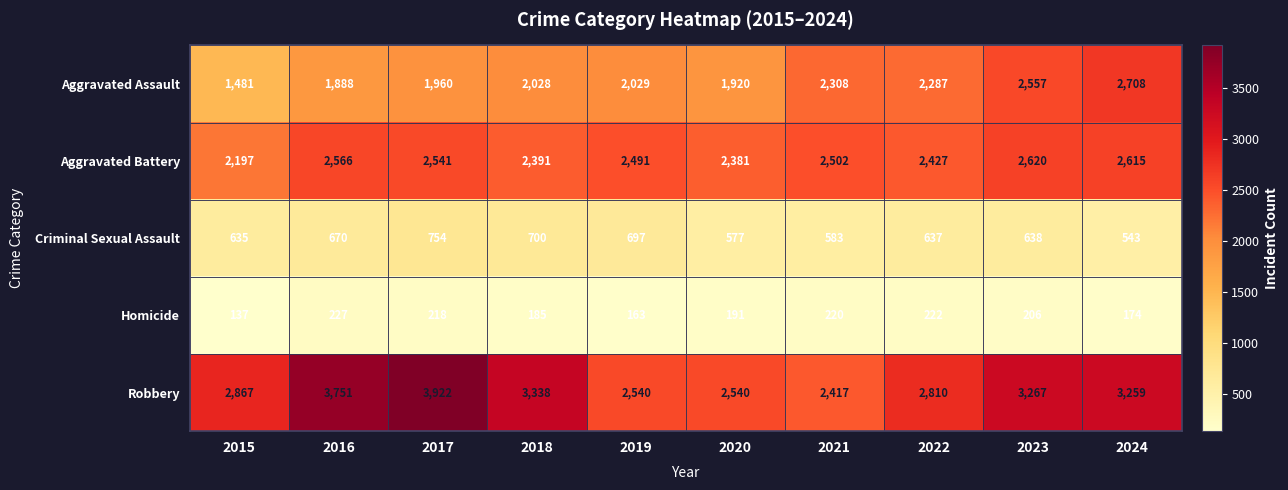

What is the difference between the highest and lowest values at 2015?

2730